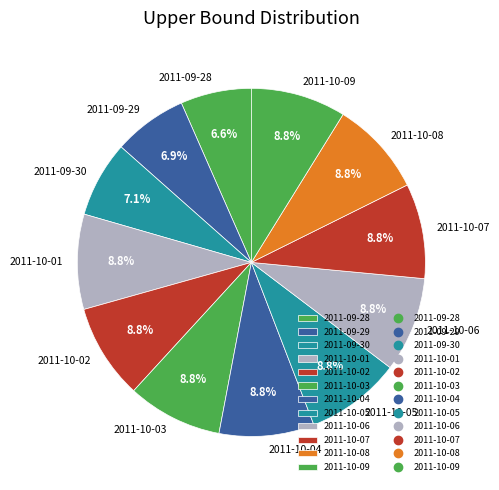

True or false: 2011-09-29 accounts for 7% of the total.

True